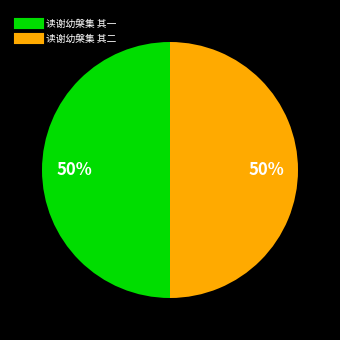

To the nearest percent, what percentage of the pie is 读谢幼槃集 其二?

50%